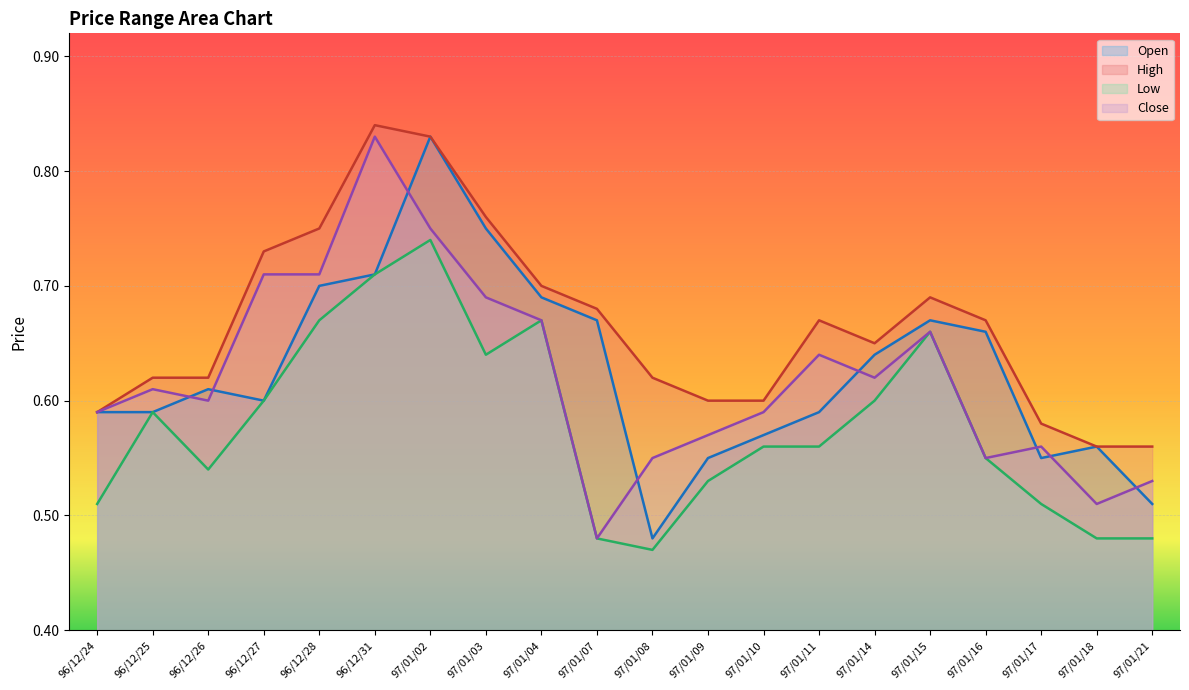

At which label is Open closest to 0?

97/01/08